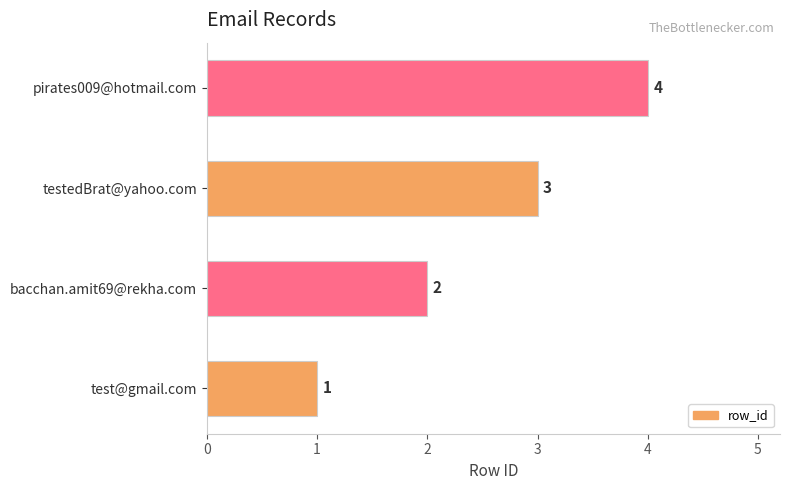

What is the greatest value displayed?

4